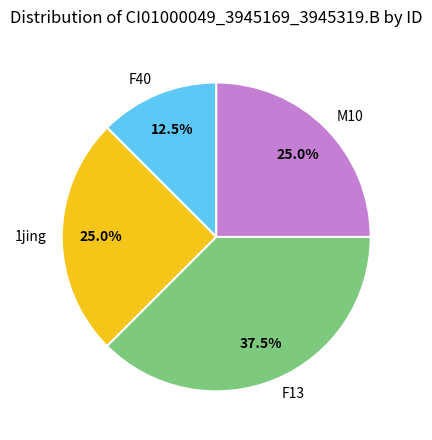

How much of the chart is everything except M10?

75.0%